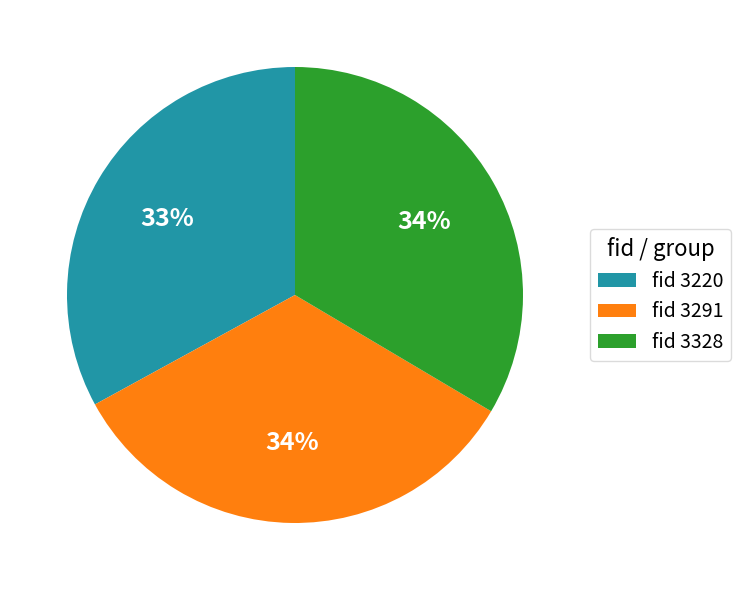

What is the ratio of the value at fid 3220 to the value at fid 3291?

1.0